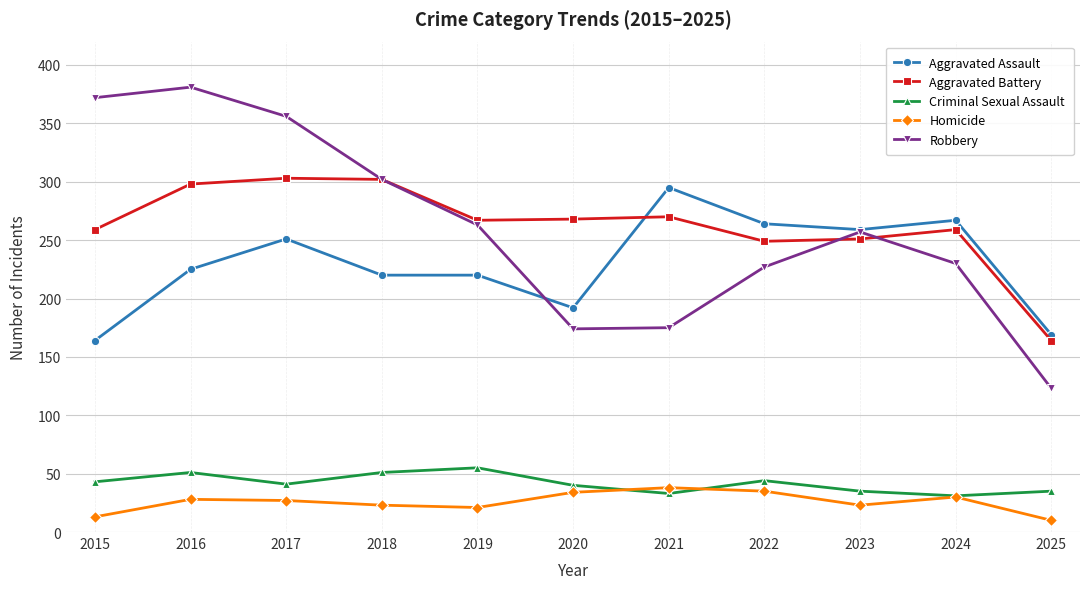

Which series has the widest spread of values?

Robbery